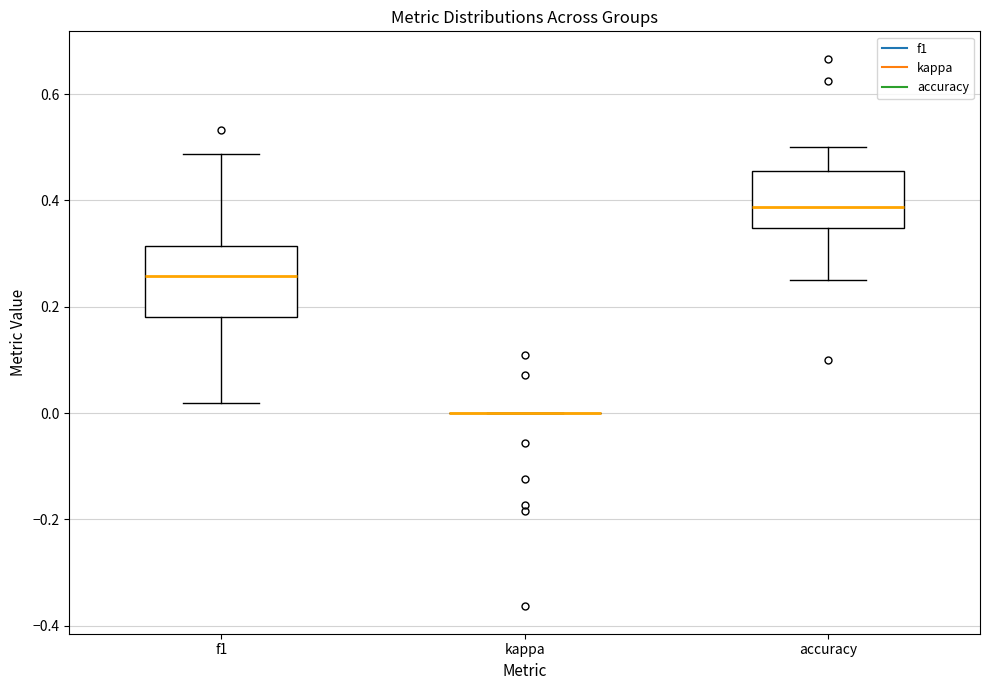

Reading left to right, transcribe this box plot: for each box, give where its median line is, the range the box spans, and where its two whiskers end, as read against the y-axis. The values are not printed on the chart, so give them approximately, as read against the axis.

f1: median 0.26, box 0.18 to 0.32, whiskers 0.02 to 0.48
kappa: box collapsed to a line at 0.00, whiskers 0.00 to 0.00
accuracy: median 0.38, box 0.34 to 0.46, whiskers 0.26 to 0.50